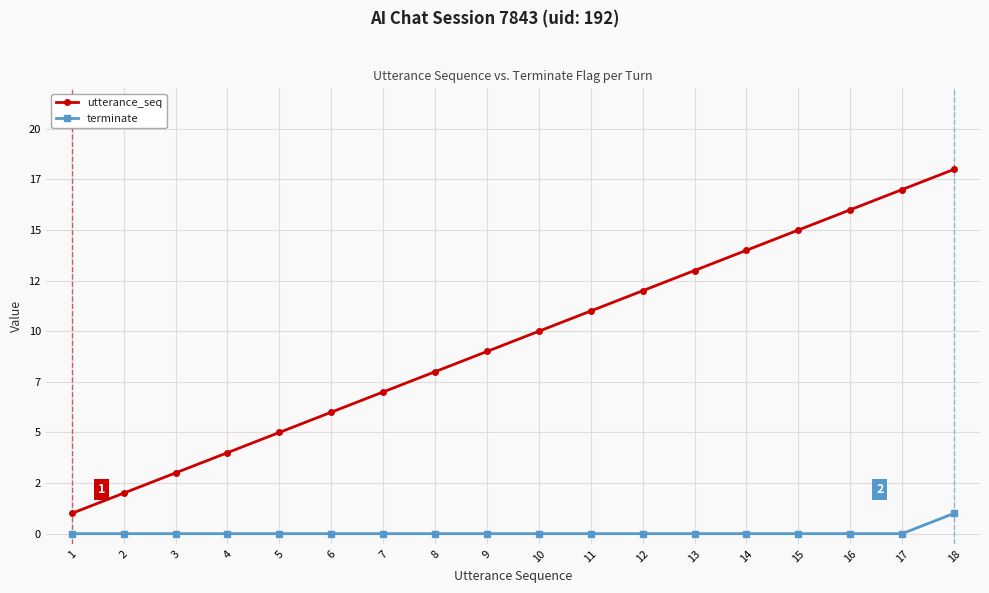

Where does the utterance_seq series first go above 10?

11